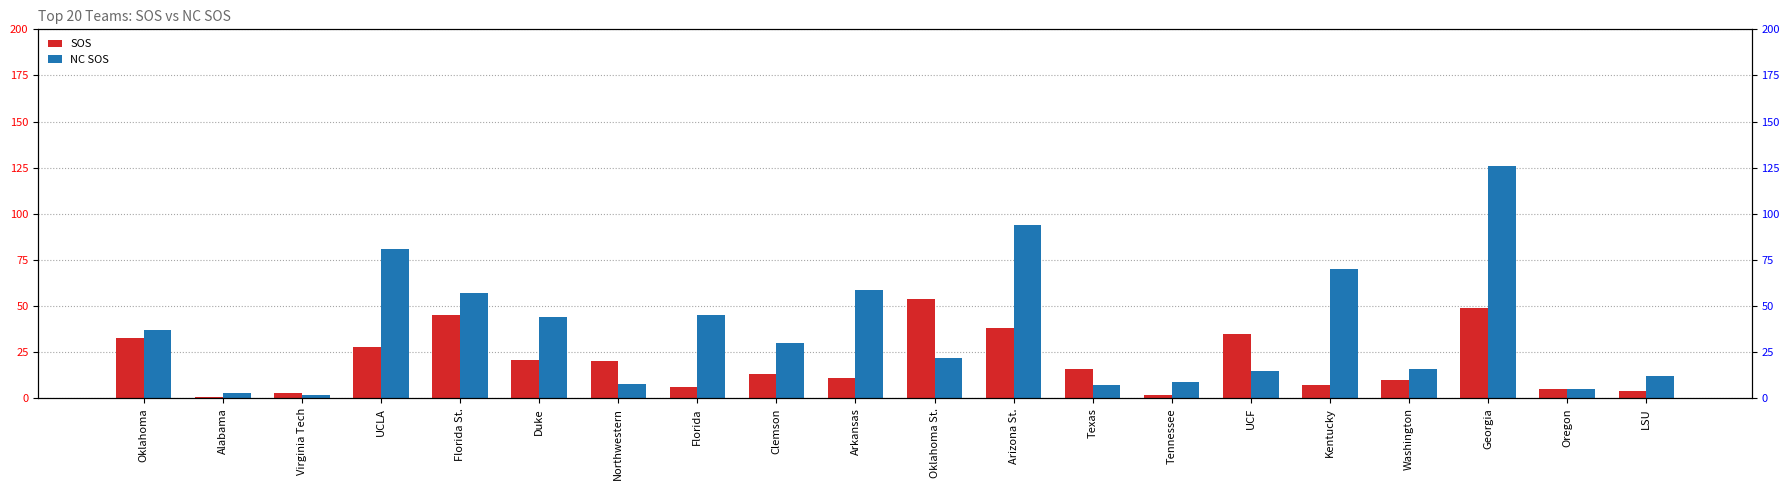

The NC SOS series shows 23 at Arkansas. True or false?

False